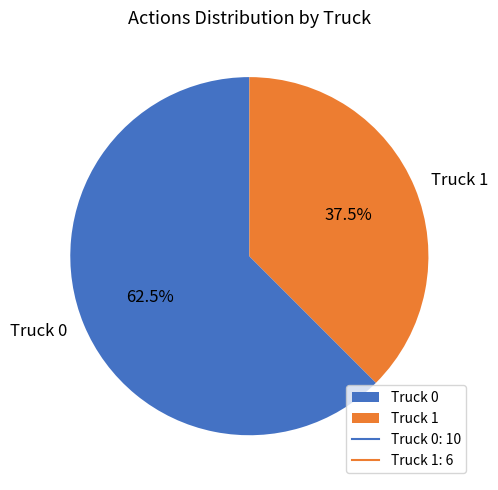

Is it true that Truck 0 is 77% of the pie?

False